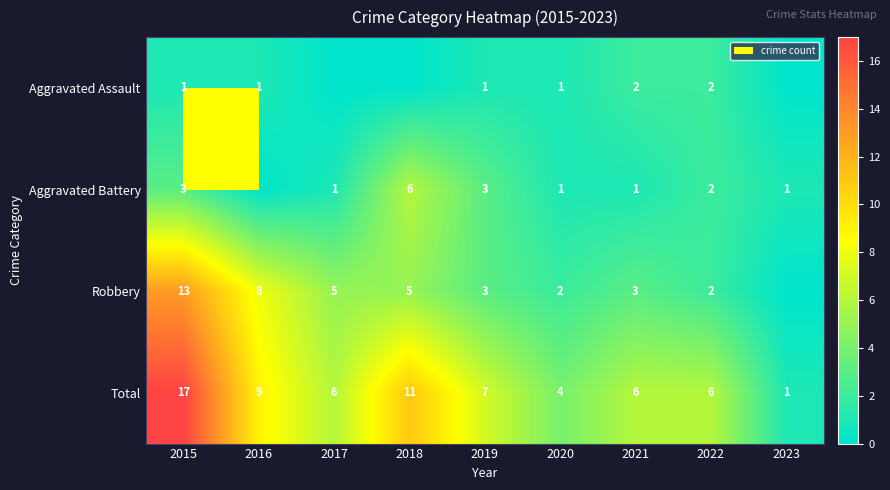

The Total series shows 6 at 2021. True or false?

True